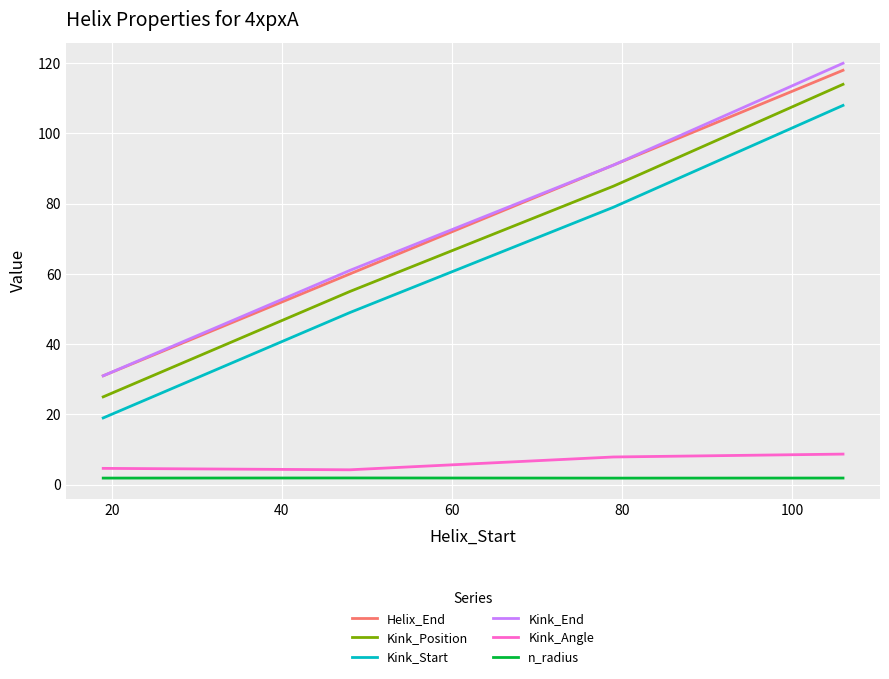

What is the maximum value for Kink_Angle?

8.7